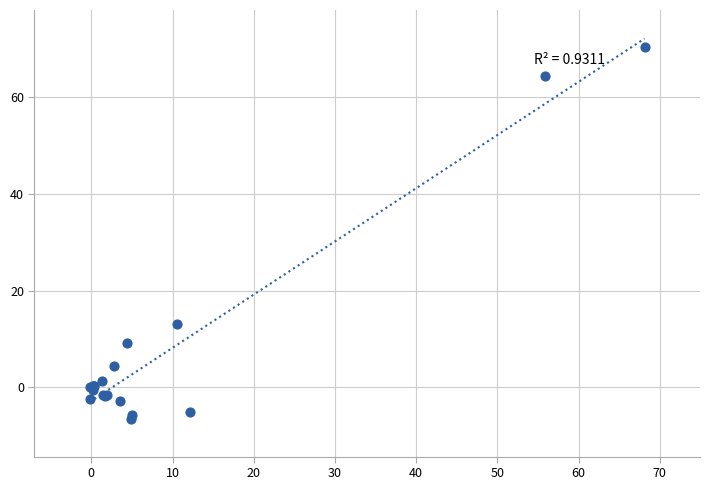

What Y value in the scatter plot is closest to 31?

13.1